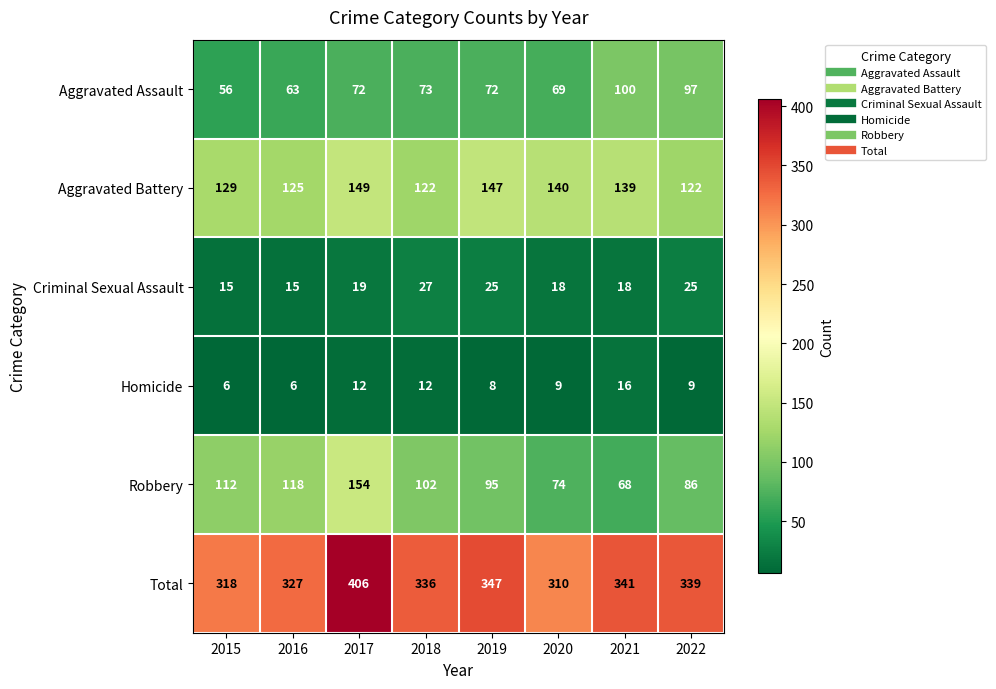

Between 2018 and 2020, which series saw the biggest shift?

Robbery